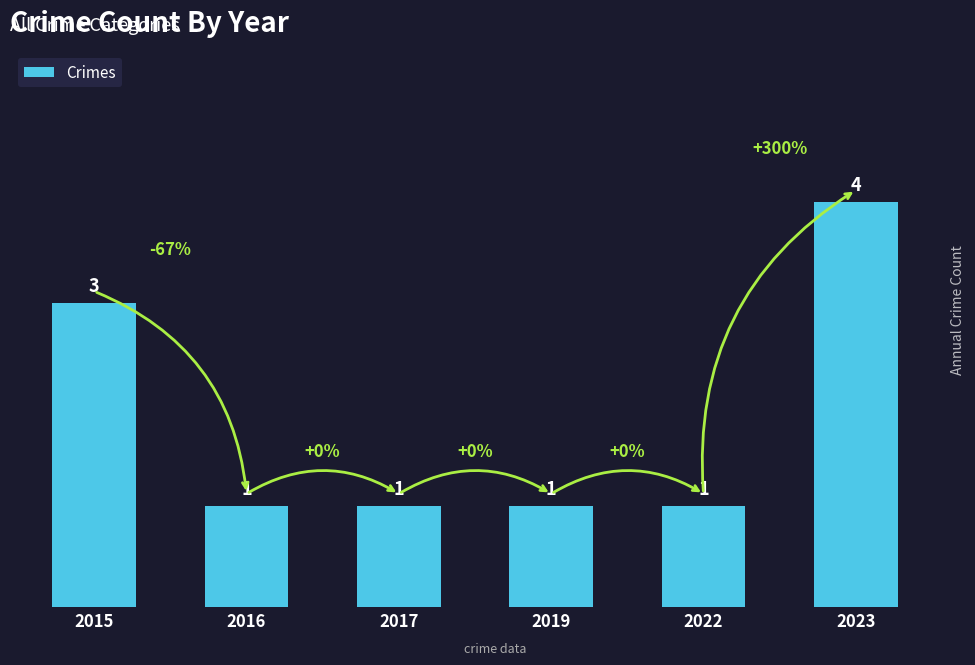

Approximately how many times larger is the value at 2019 compared to 2015?

0.3